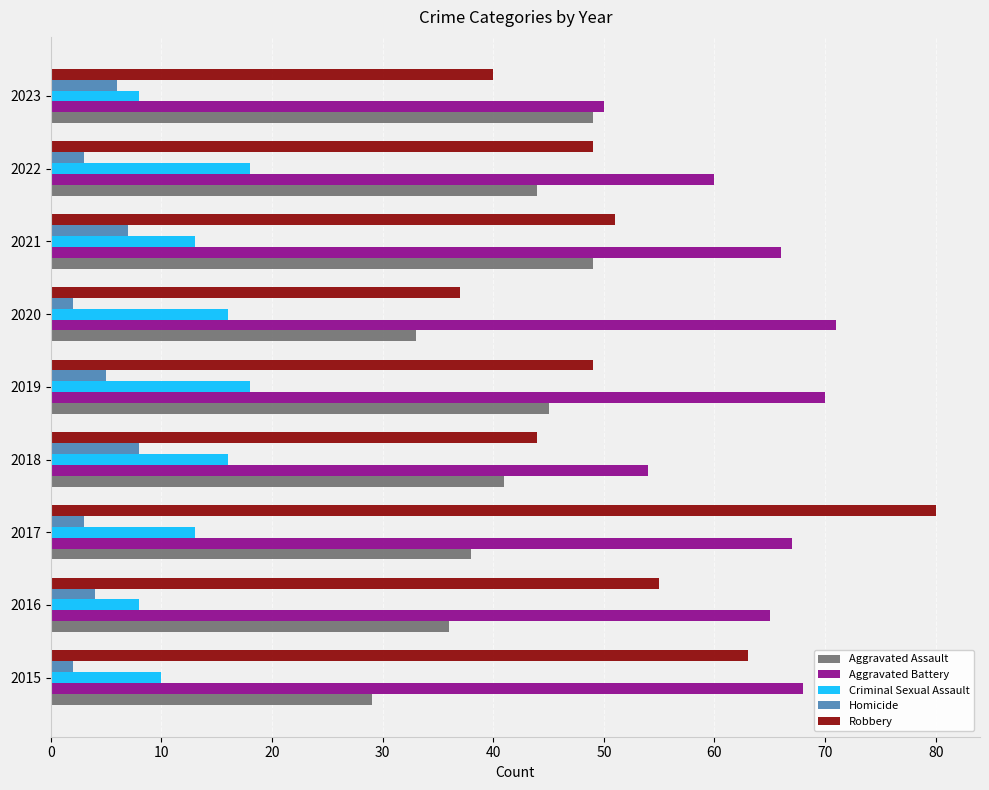

Which series has the largest total across all categories?

Aggravated Battery